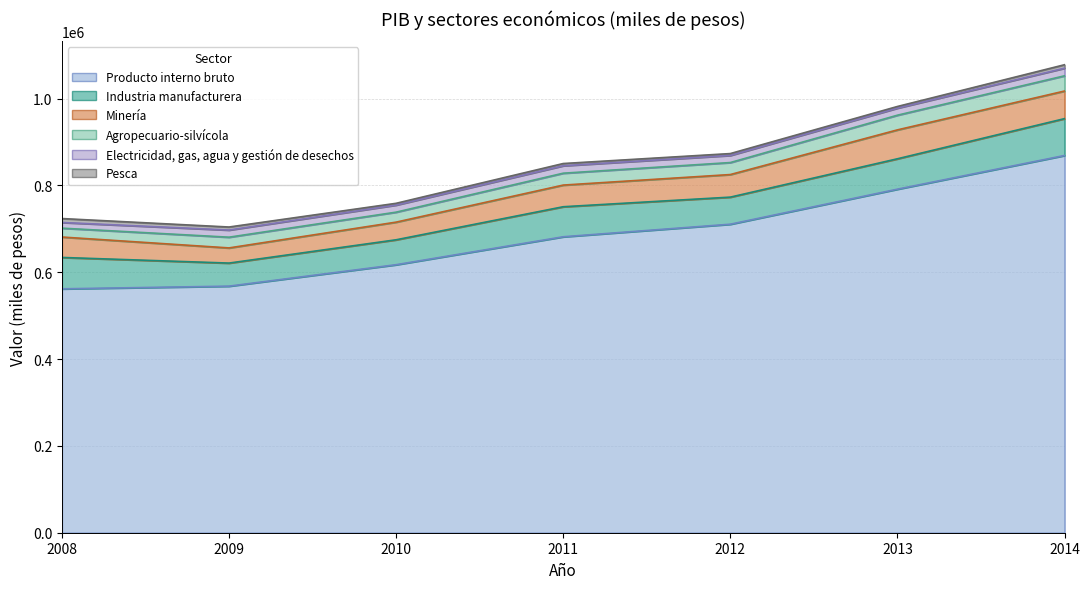

True or false: Agropecuario-silvícola and Producto interno bruto intersect in this chart.

False